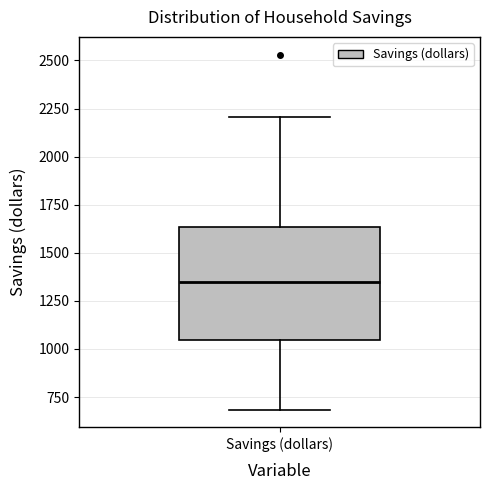

Read this box plot against the y-axis: the position of the median line, the range covered by the box, and the ends of both whiskers. The values are not printed on the chart, so give them approximately, as read against the axis.

median 1350, box 1050 to 1650, whiskers 700 to 2200